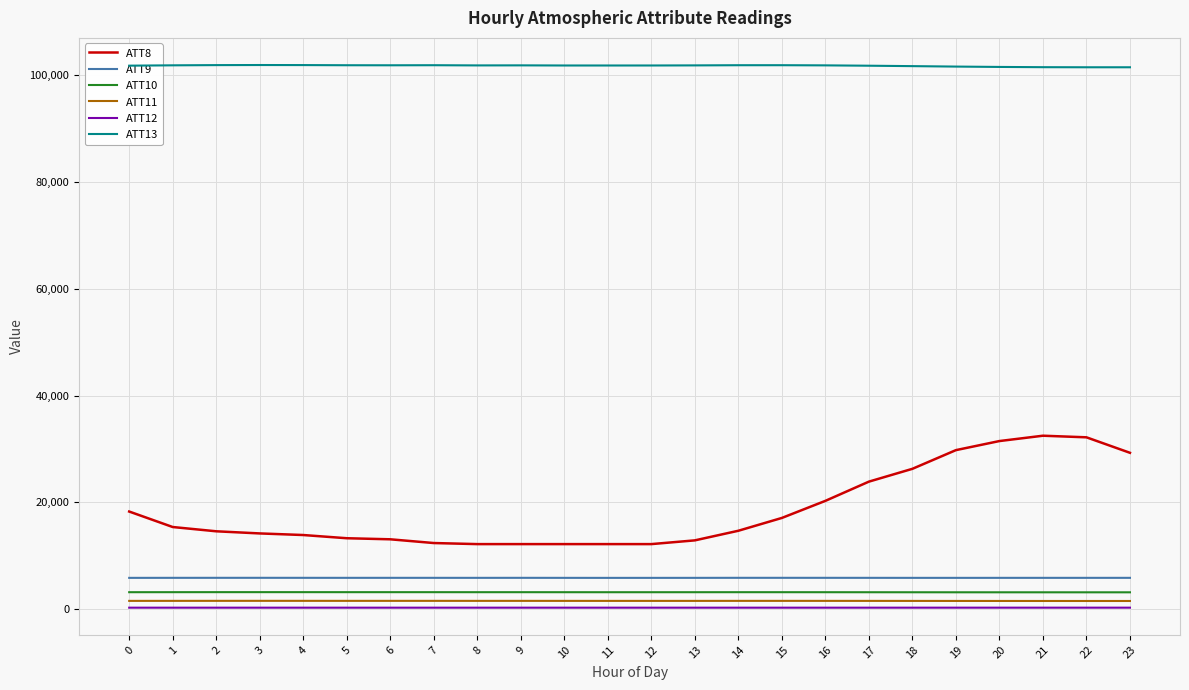

True or false: ATT13 has a value of 101836.0 at 11.

True